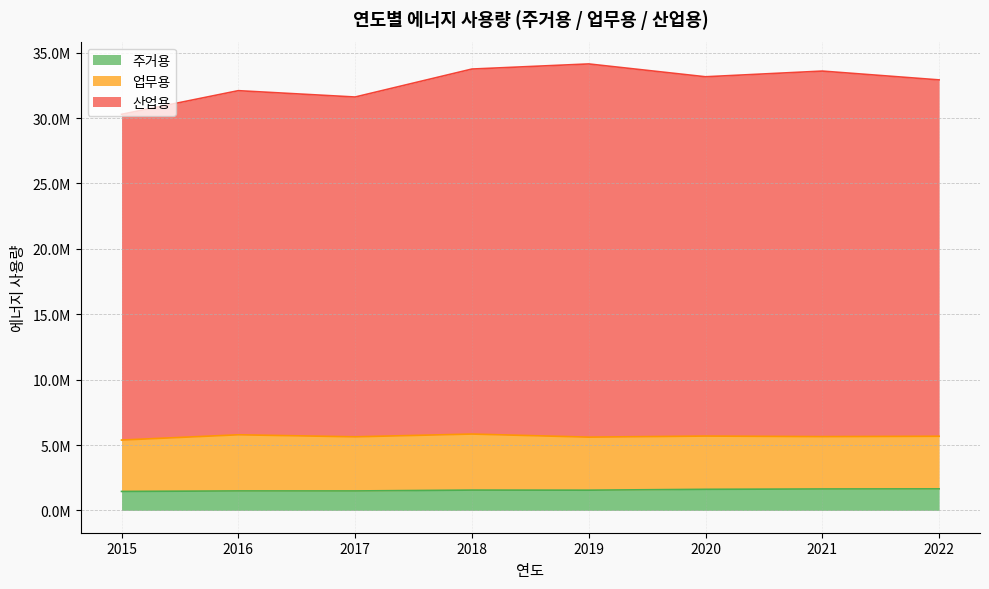

Where is the first local minimum for 산업용?

2017